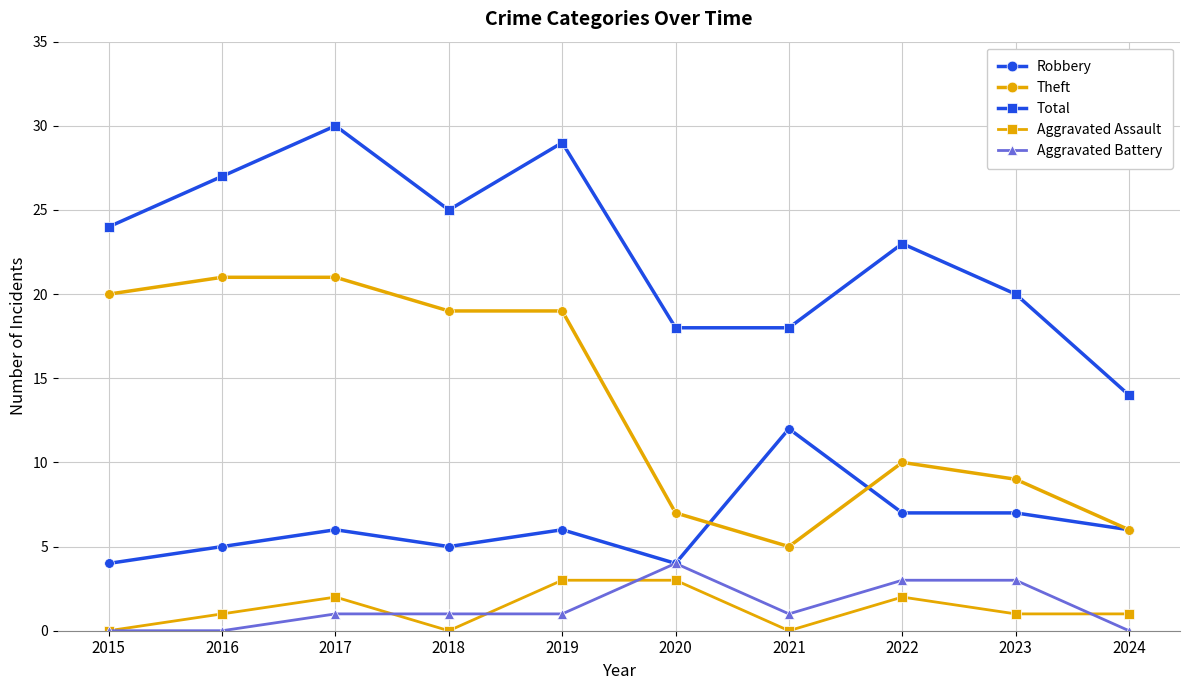

How many values in the Total series are below 24?

5